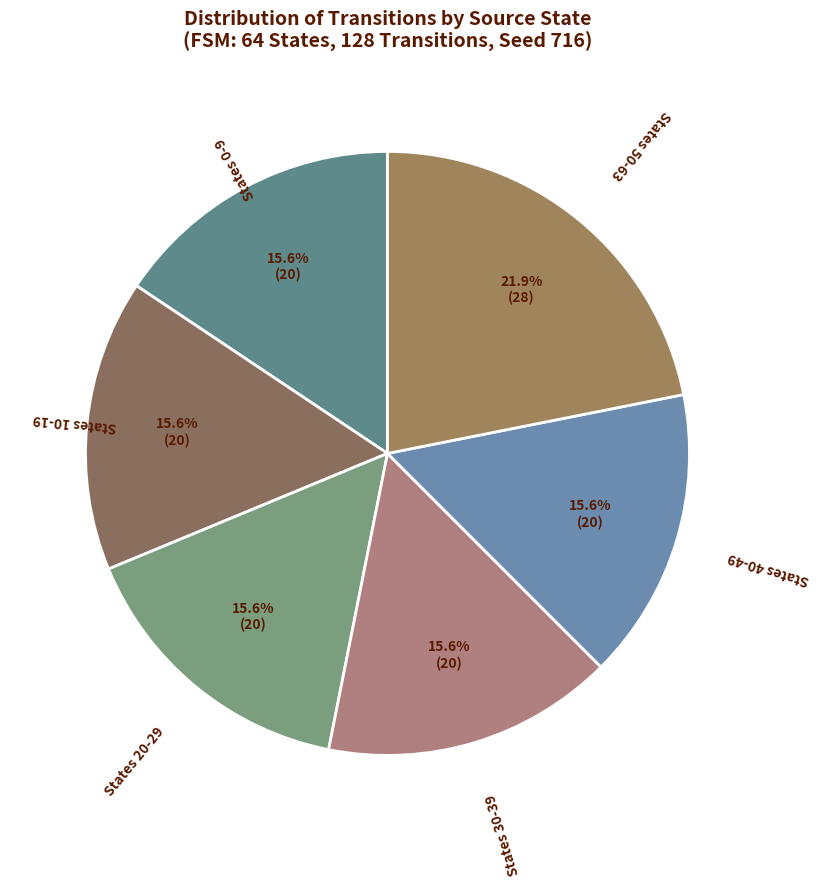

Which slice is the largest?

States 50-63